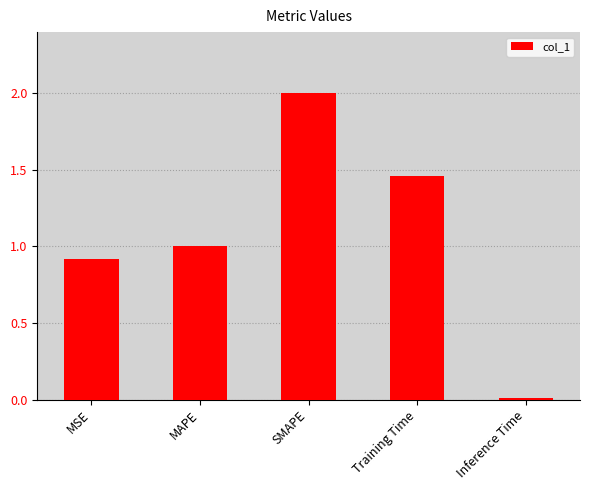

Rank the categories by value from highest to lowest.

SMAPE, Training Time, MAPE, MSE, Inference Time